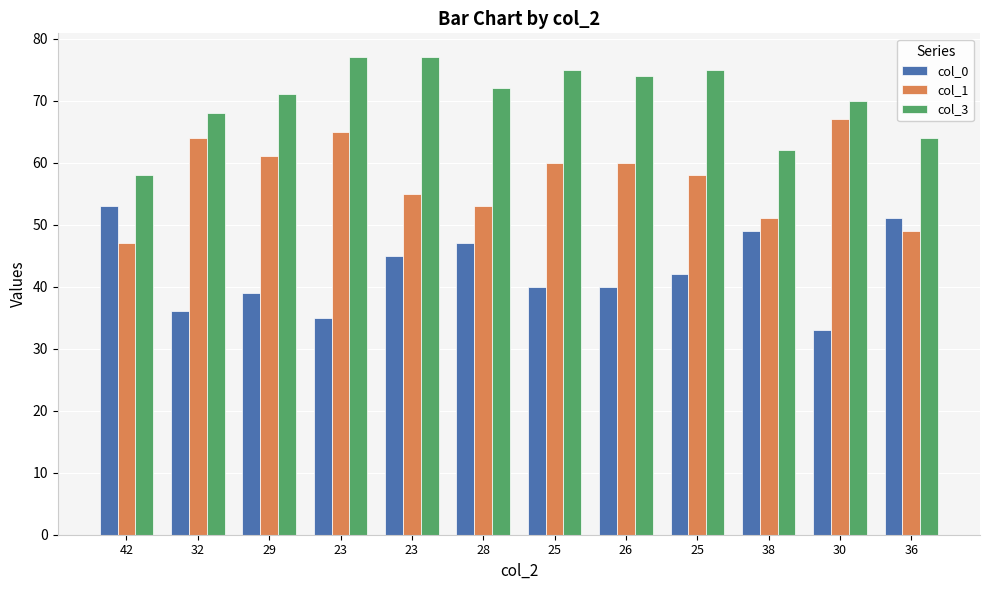

Reading left to right, what are all the values shown in this chart?

col_0: 42=53	32=36	29=39	23=35	23=45	28=47	25=40	26=40	25=42	38=49	30=33	36=51
col_1: 42=47	32=64	29=61	23=65	23=55	28=53	25=60	26=60	25=58	38=51	30=67	36=49
col_3: 42=58	32=68	29=71	23=77	23=77	28=72	25=75	26=74	25=75	38=62	30=70	36=64